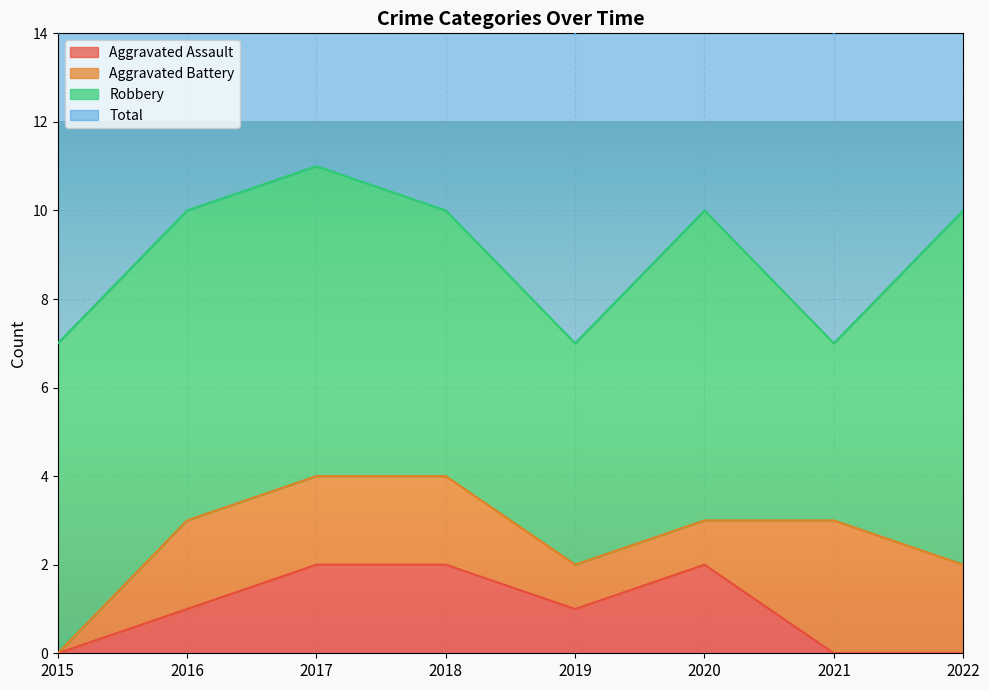

Is it true that Total equals 7 at 2021?

True